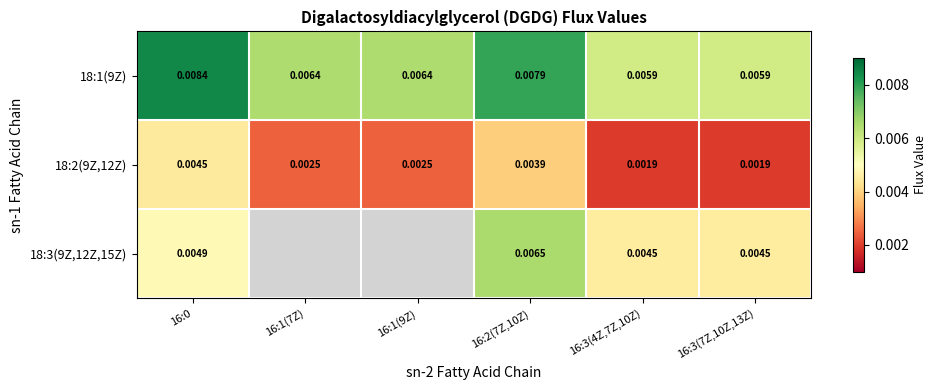

Is the value of 18:3(9Z,12Z,15Z) at 16:0 greater than the value of 18:2(9Z,12Z) at 16:0?

Yes